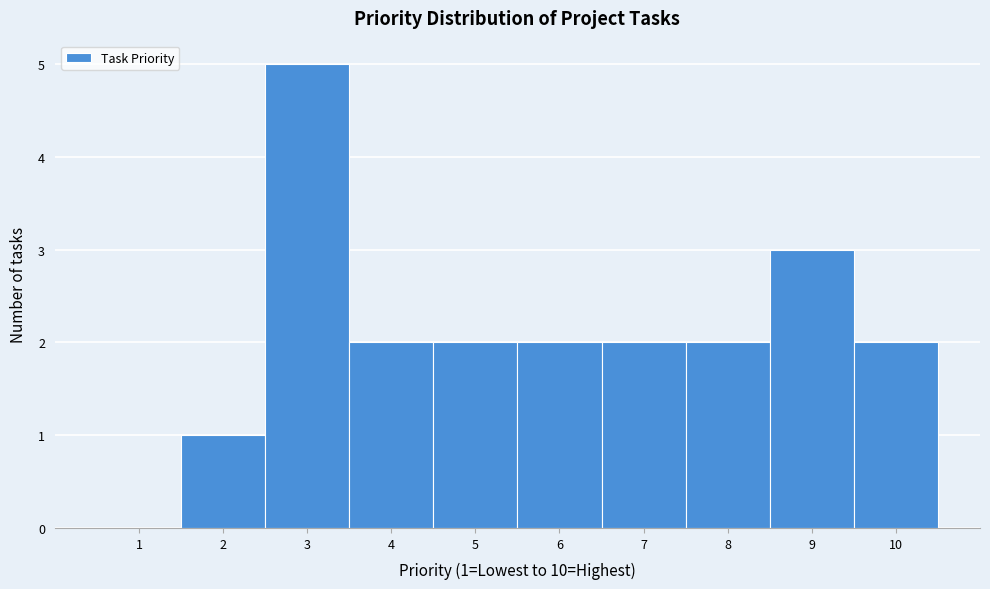

Which range on the x-axis has the tallest bar?

2.5 to 3.5